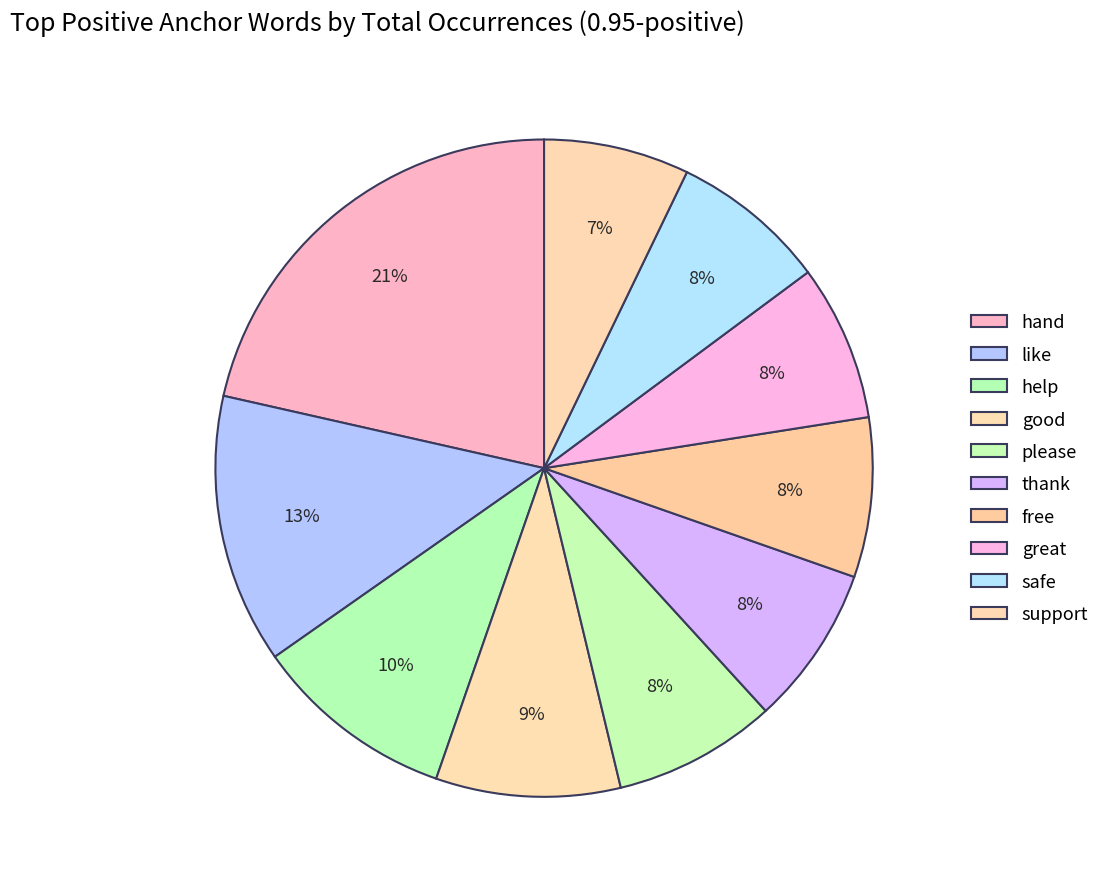

To the nearest percent, what is the average slice percentage?

10%